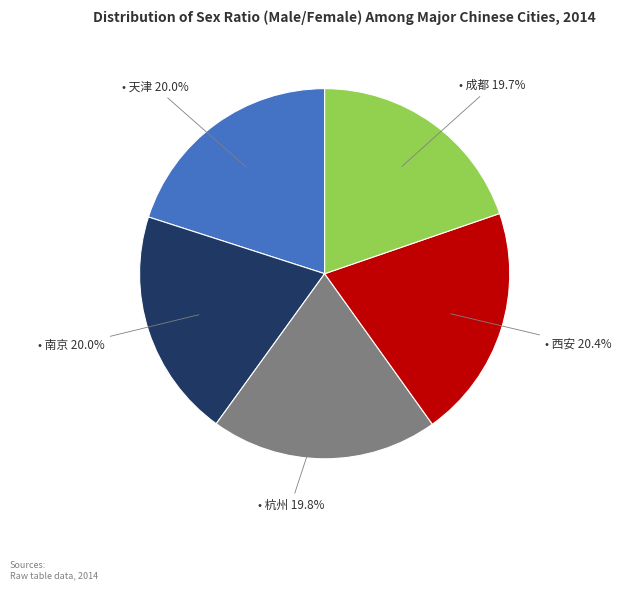

Does any single category account for the majority?

No